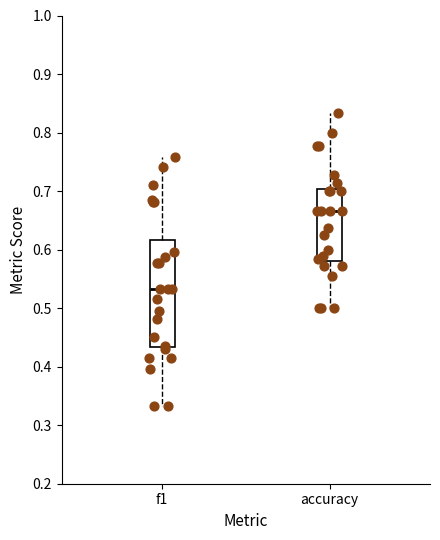

Which box is the tallest, from its lower edge to its upper edge?

f1